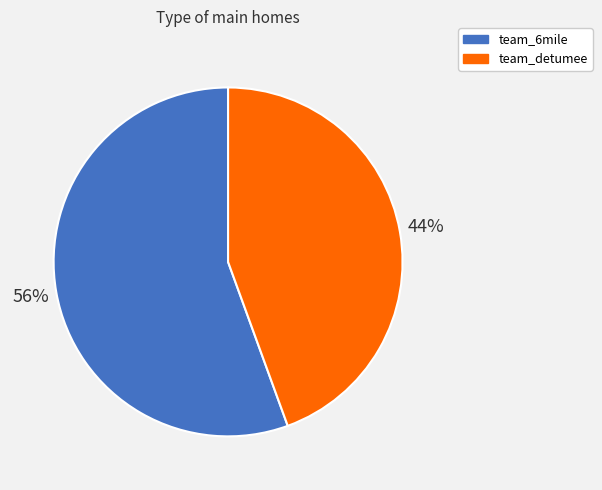

To the nearest percent, what percentage of the pie is team_6mile?

56%